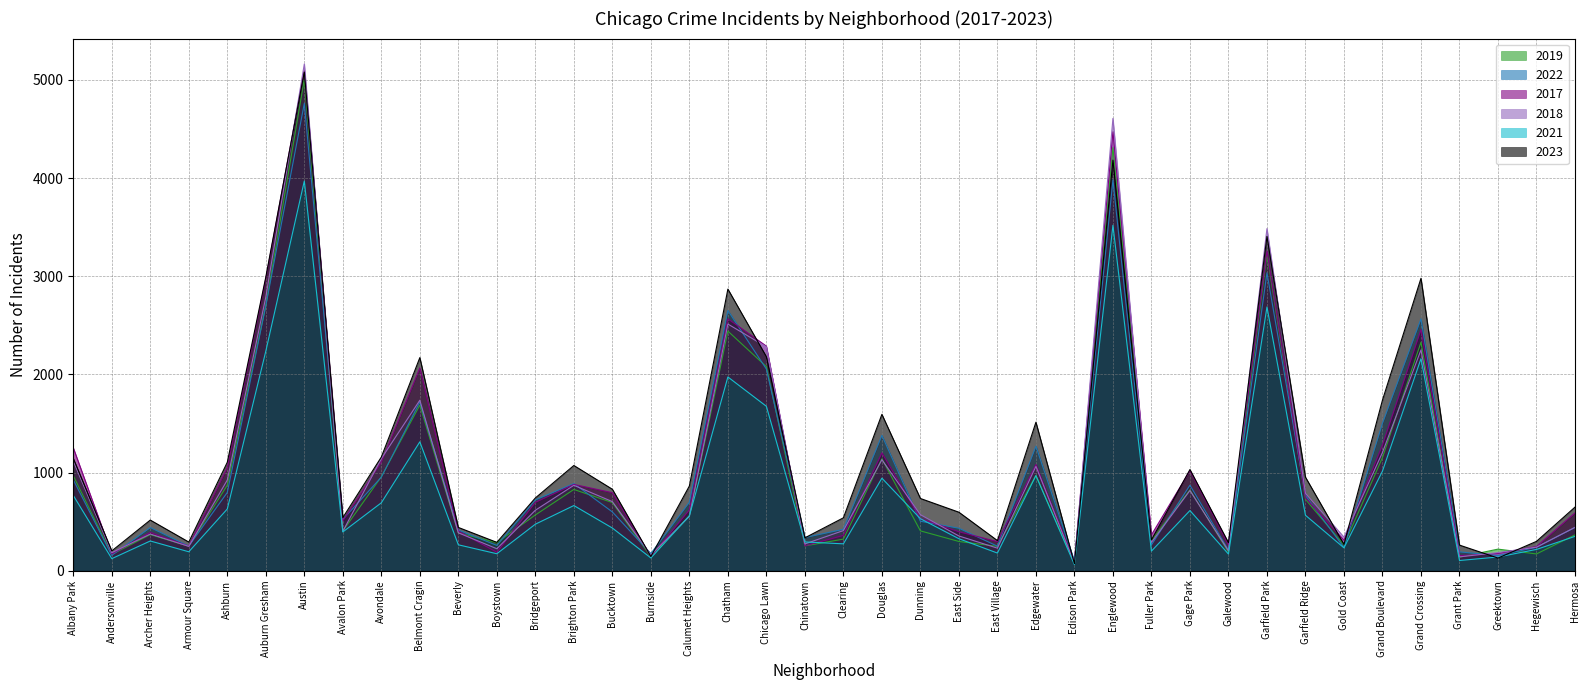

Does the chart display data point markers on the line(s)?

No